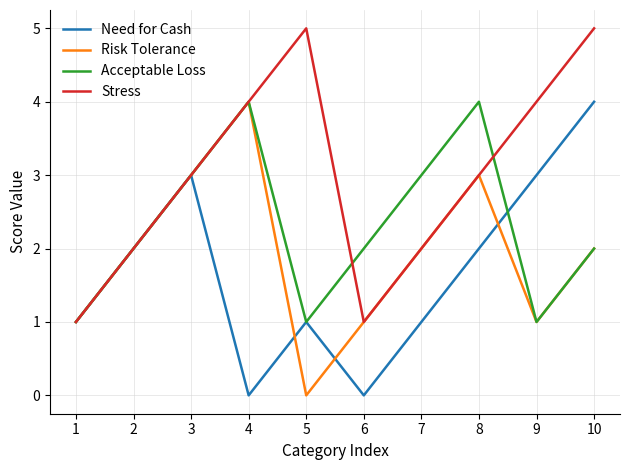

What is the maximum value for Acceptable Loss?

4